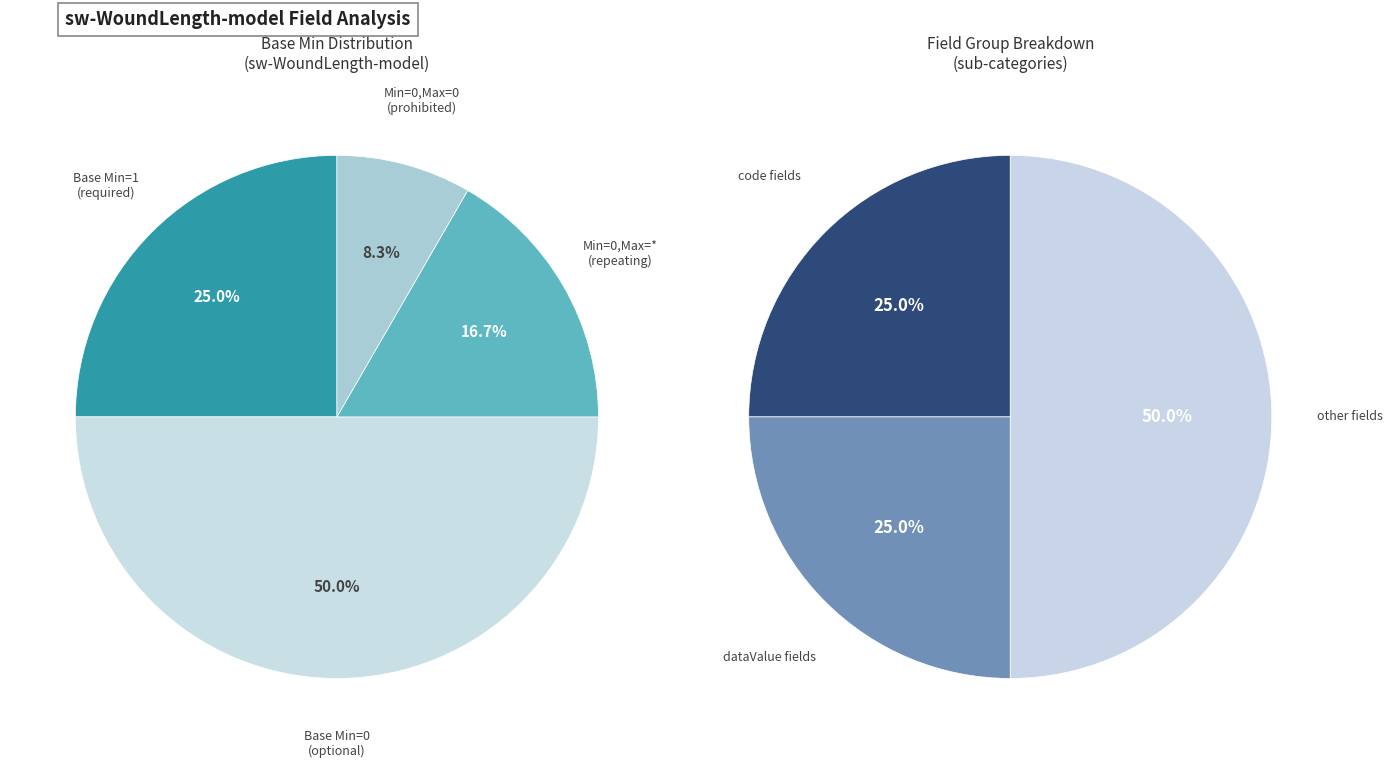

Is it true that sw-WoundLength-model.code.id is 2% of the pie?

False